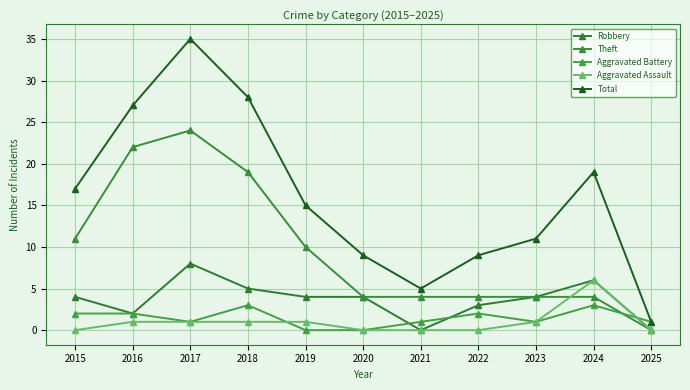

List the labels in order of Robbery value, largest first.

2017, 2024, 2018, 2015, 2019, 2020, 2023, 2022, 2016, 2021, 2025